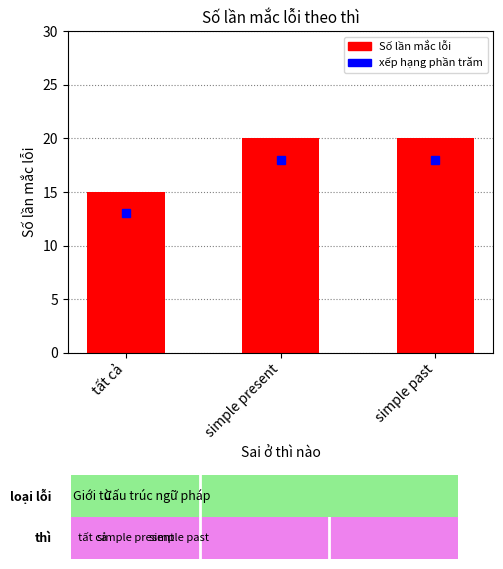

Are the bars horizontal?

No